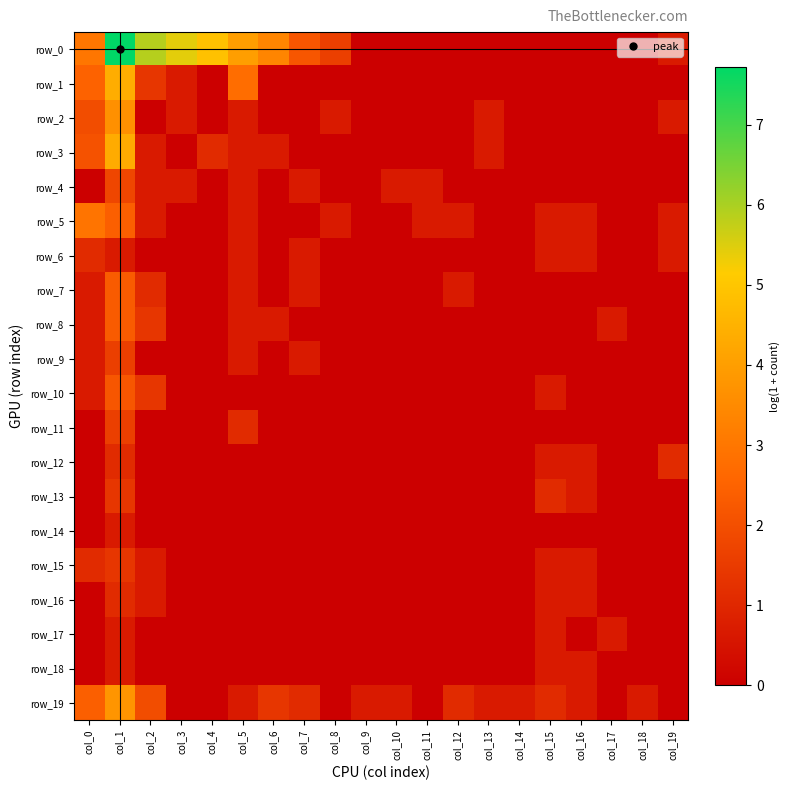

Count the number of categories in the chart.

20